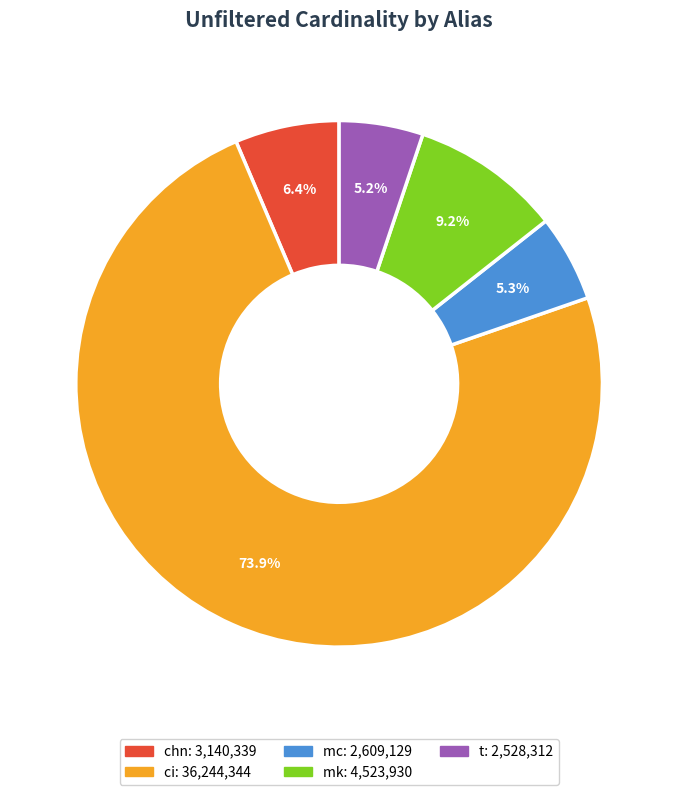

Is the sum of mc and t greater than half?

No